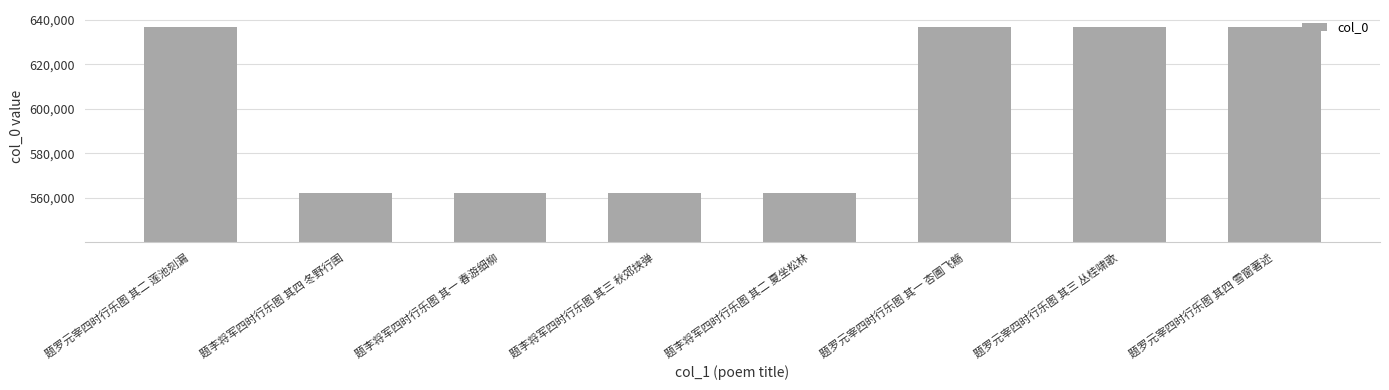

What is the smallest value displayed?

562446